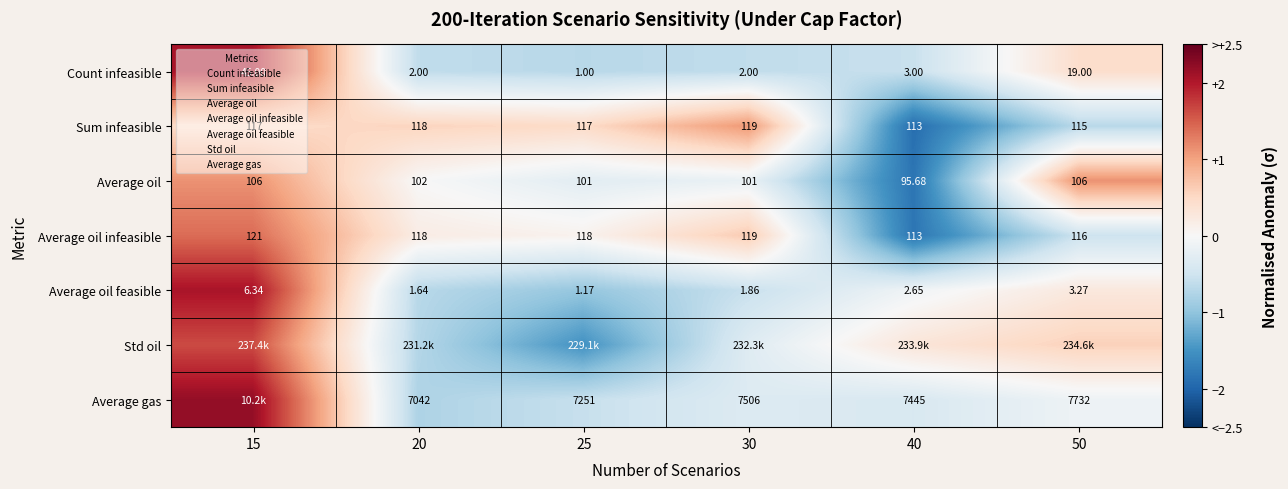

How many data points in Average oil feasible are less than 2?

3